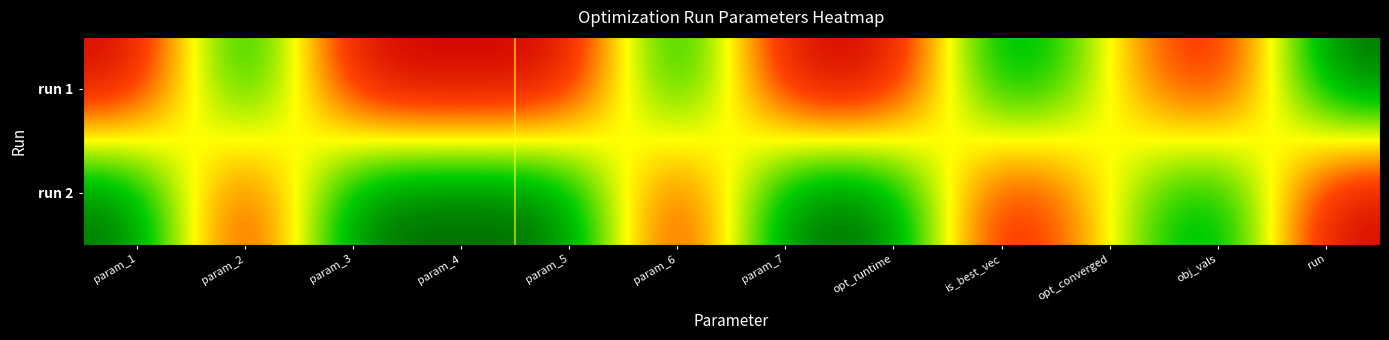

At which category is the sum across all series the highest?

param_1